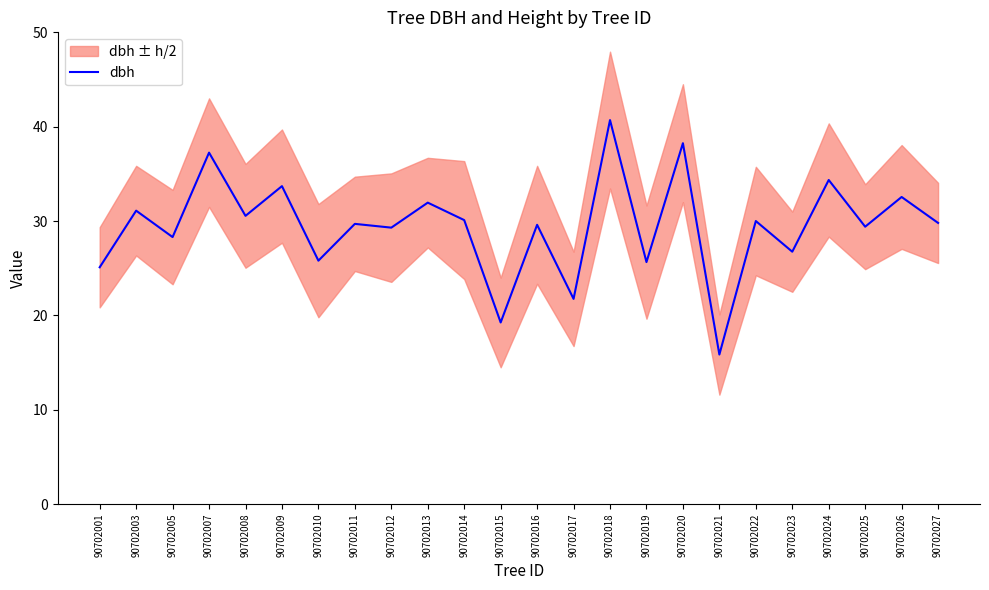

Which label corresponds to the largest value in the chart?

90702018